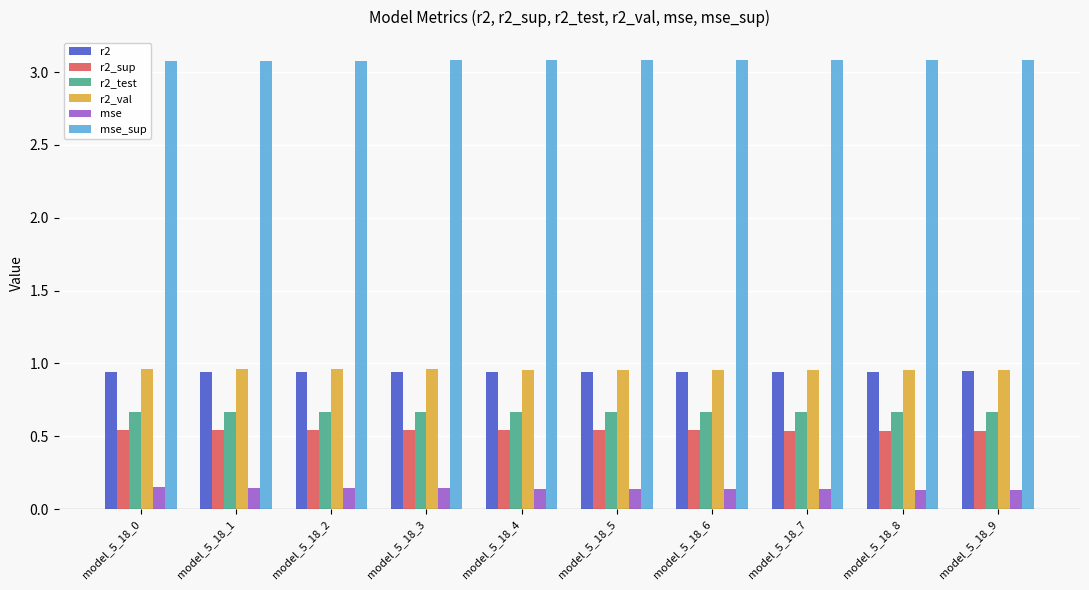

What value does the mse_sup series have at model_5_18_9?

3.1